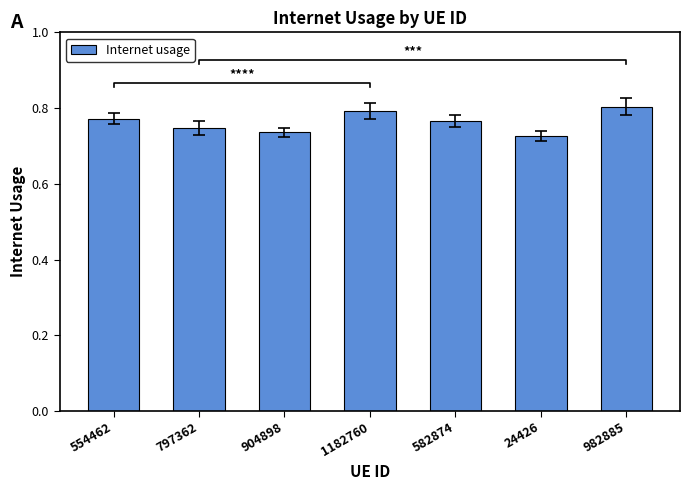

Count the number of data series in this chart.

1